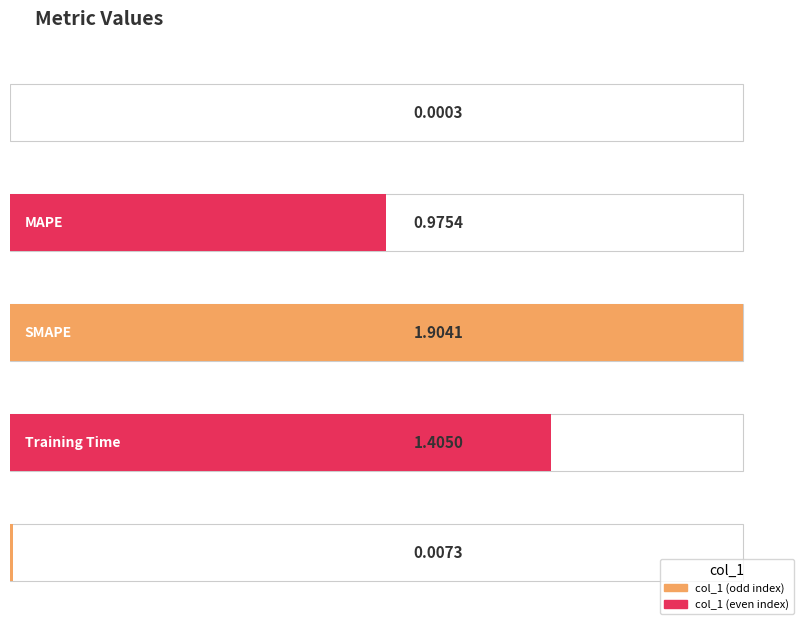

What is the label of the 2nd bar from the right?

Training Time